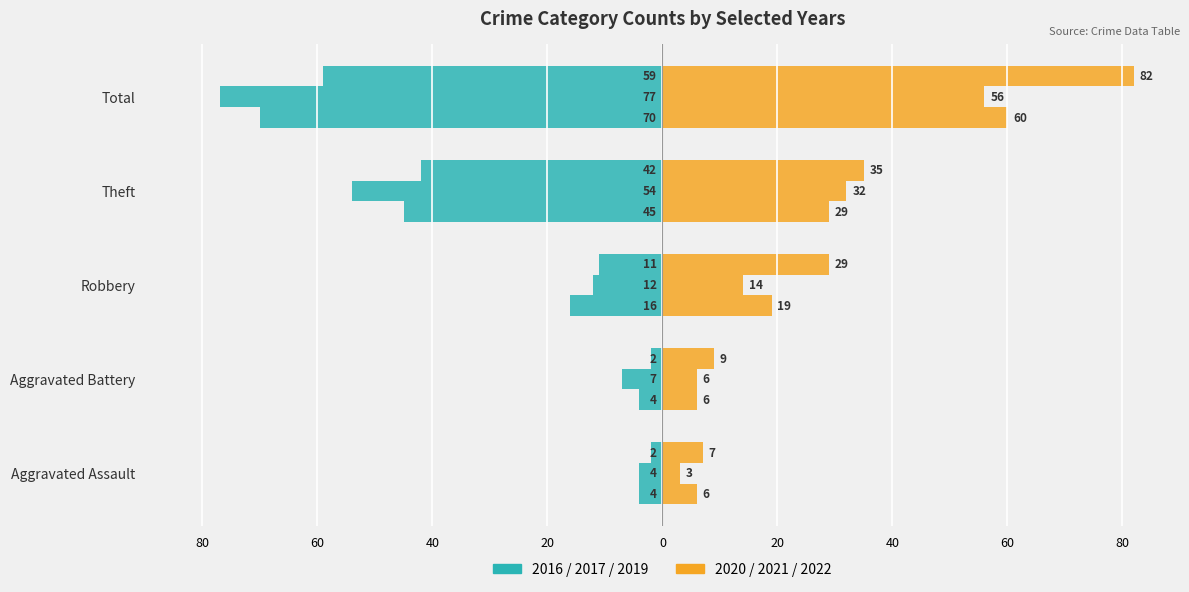

How many data points does each series have?

5